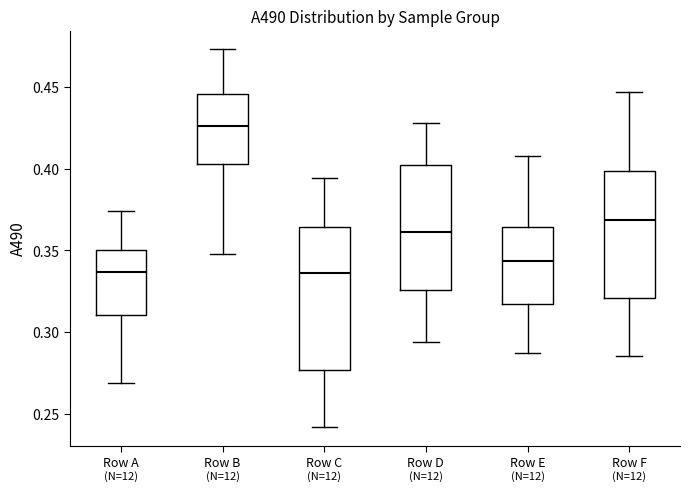

Which box has the highest median line?

Row B